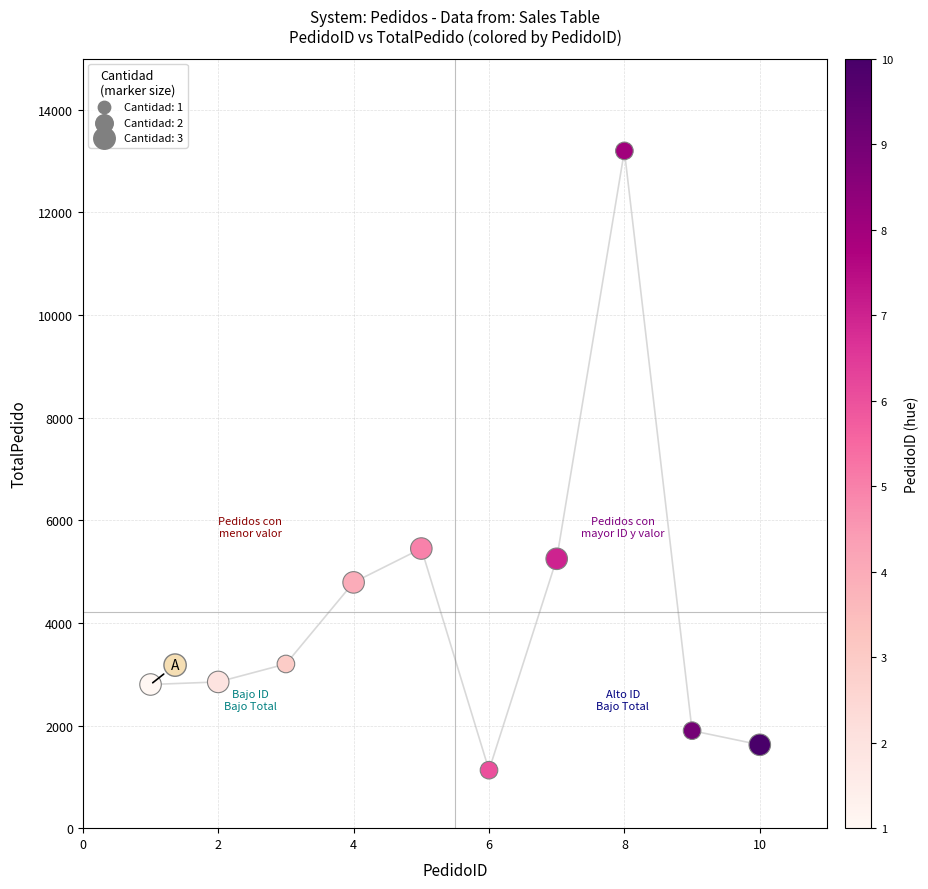

What Y value in the scatter plot is closest to 7165?

5450